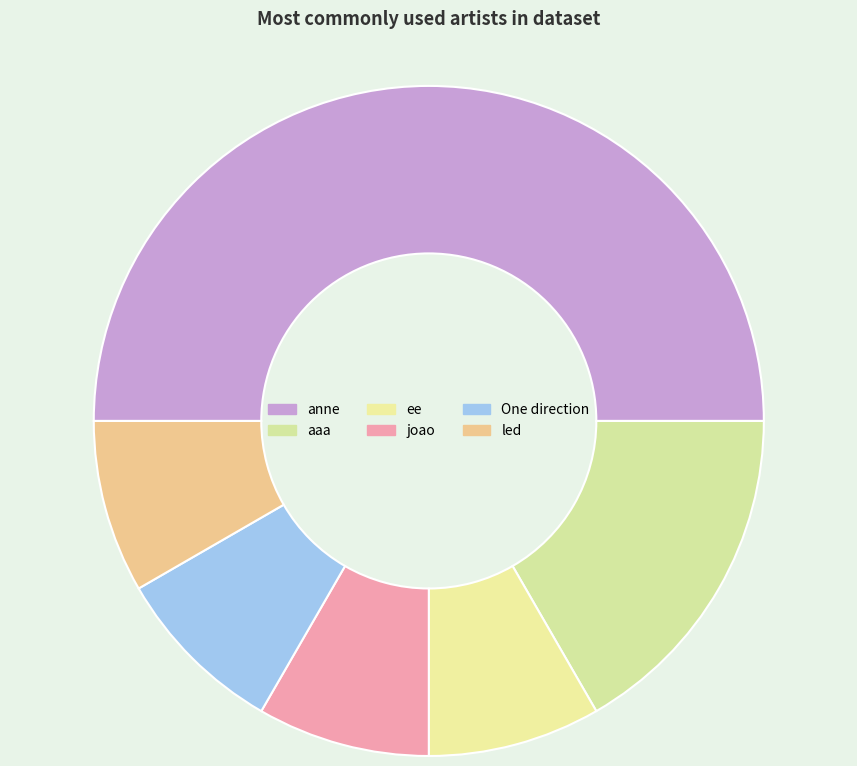

Count the number of slices in the pie.

6